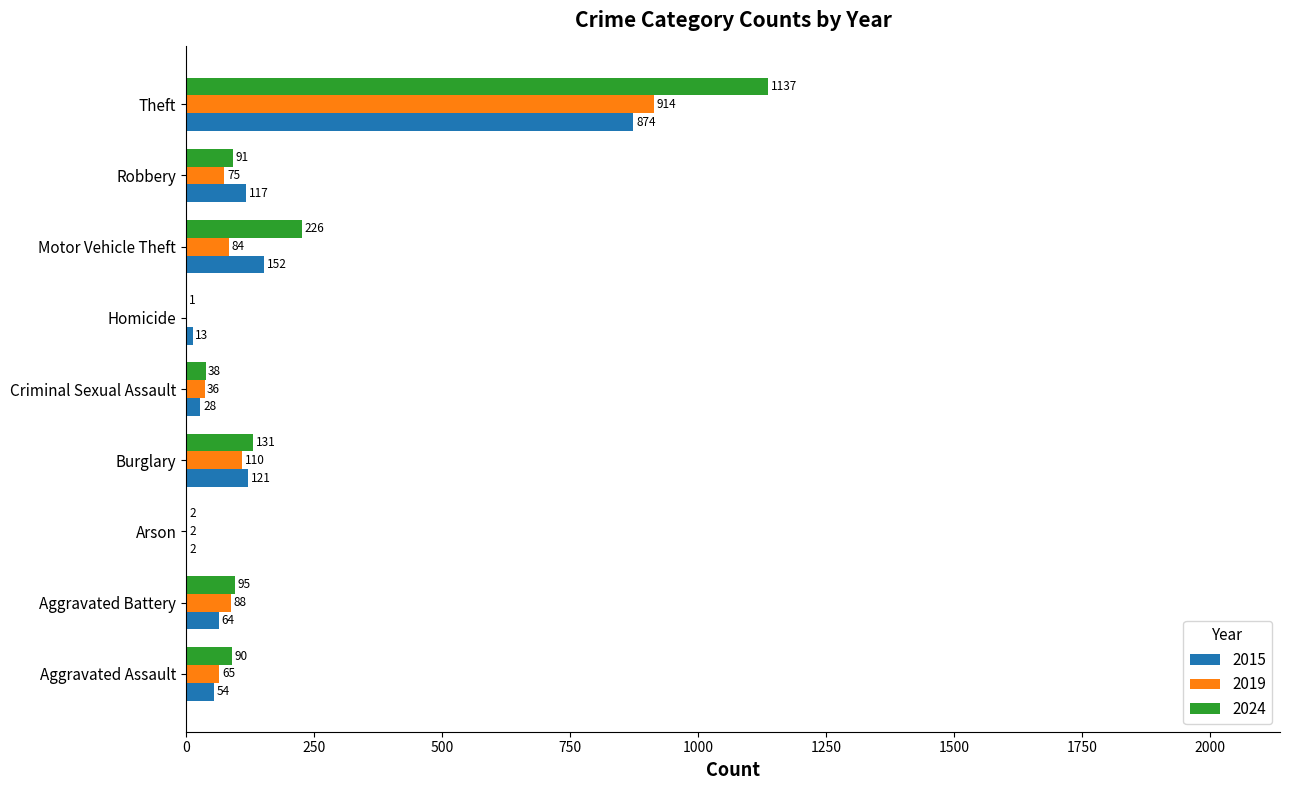

The value of 2015 at Criminal Sexual Assault is 28. True or false?

True